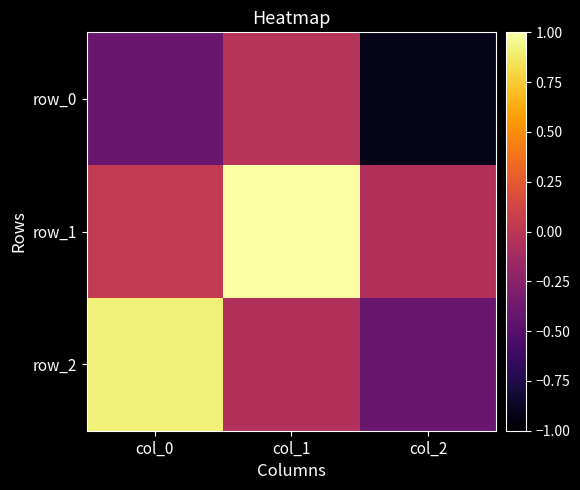

What value does the row_0 series have at col_0?

-0.4